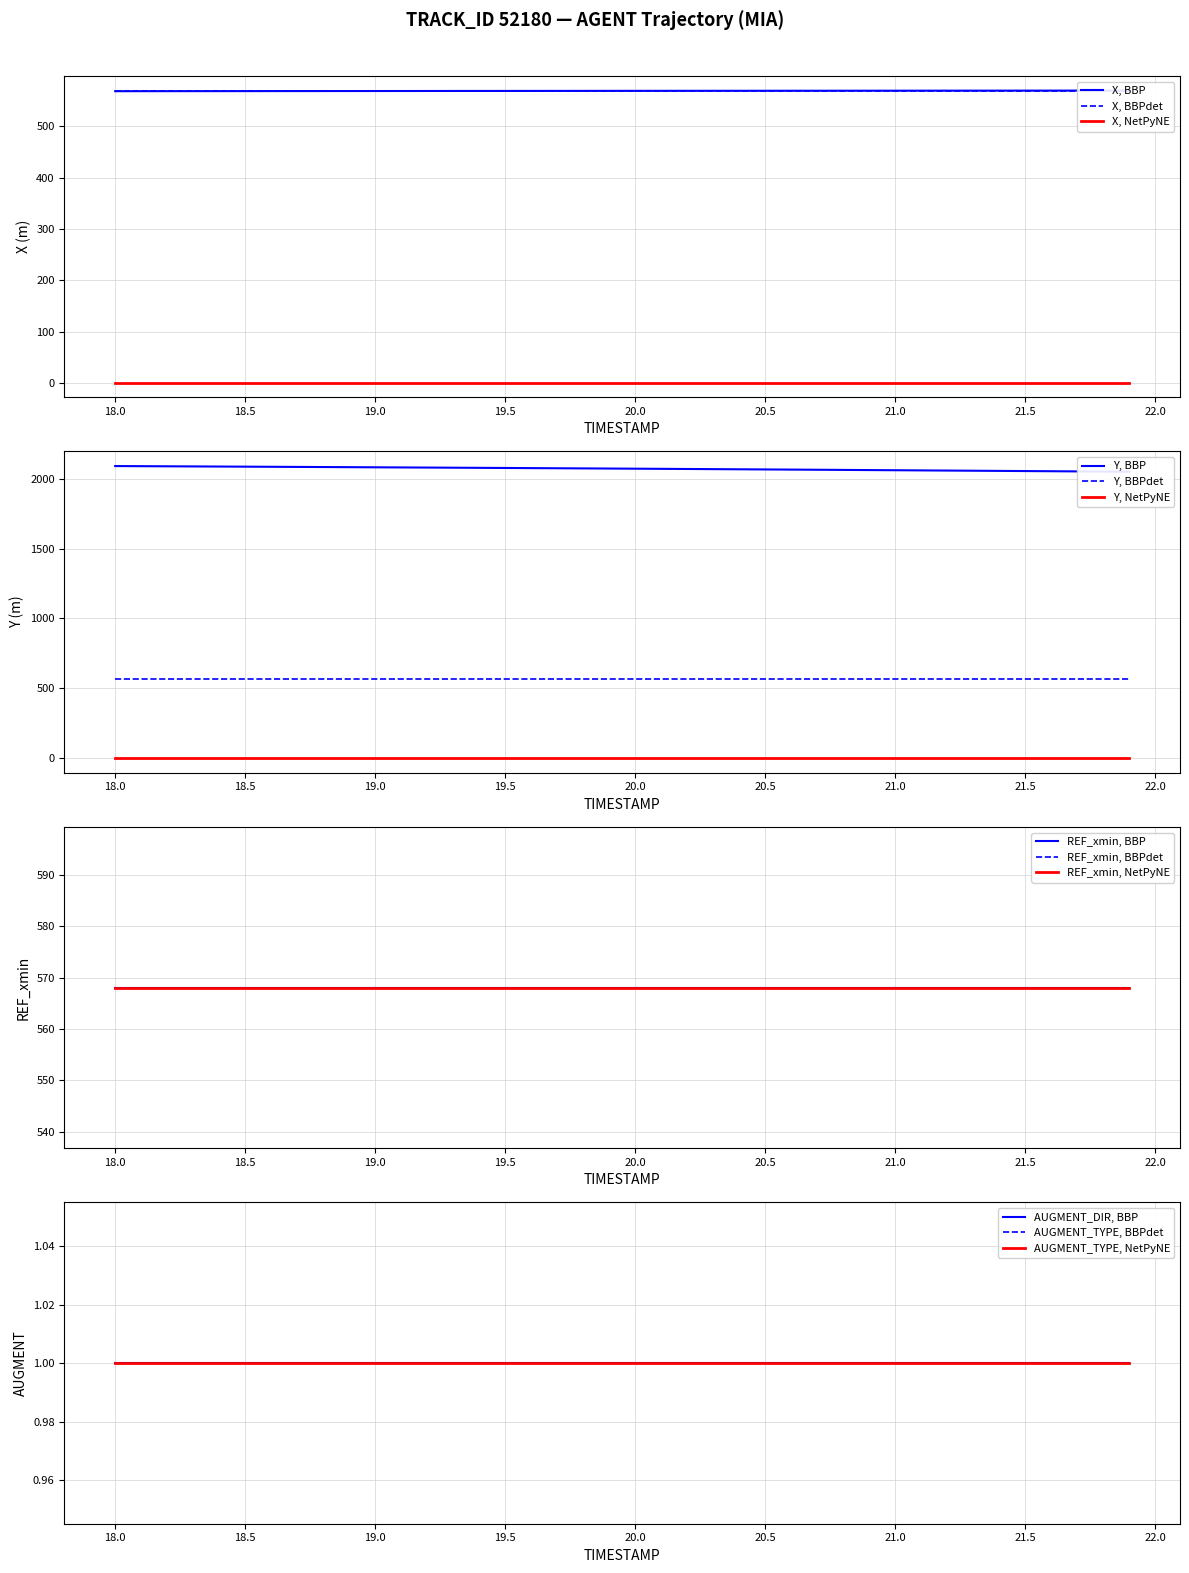

True or false: X and Y cross at least once.

False